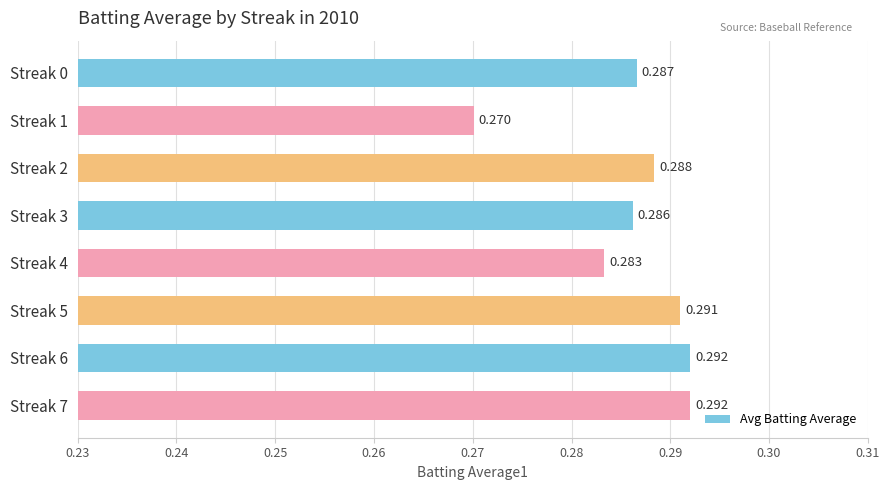

How many bars are there in total?

8